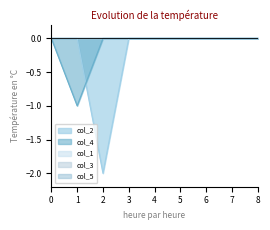

Rank the series by their maximum value, from highest to lowest.

col_2, col_4, col_1, col_3, col_5